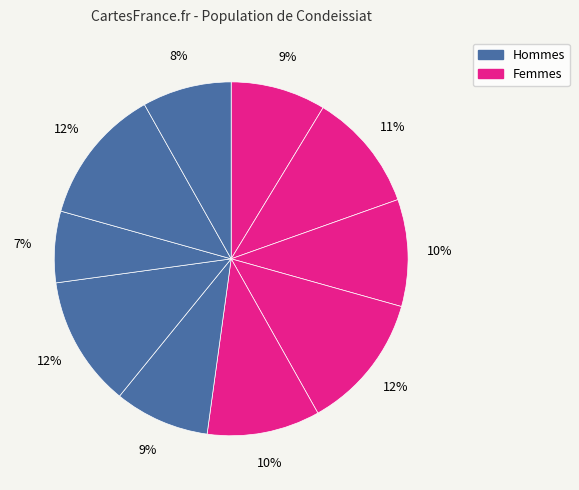

How many segments does this pie chart have?

10